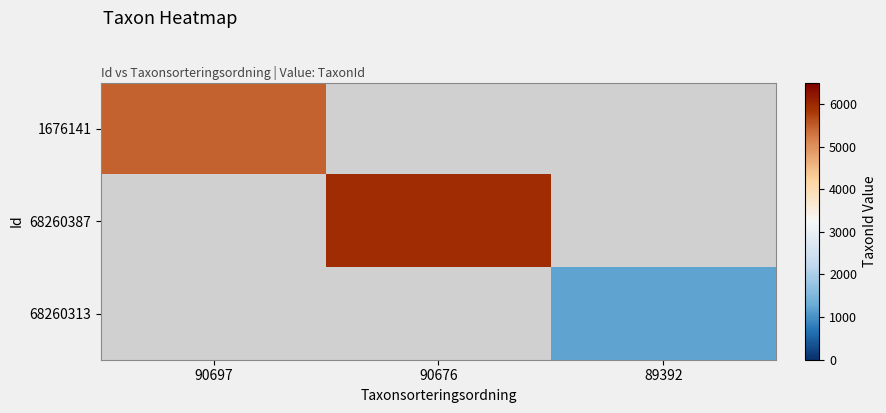

What is the greatest value displayed?

5966.0